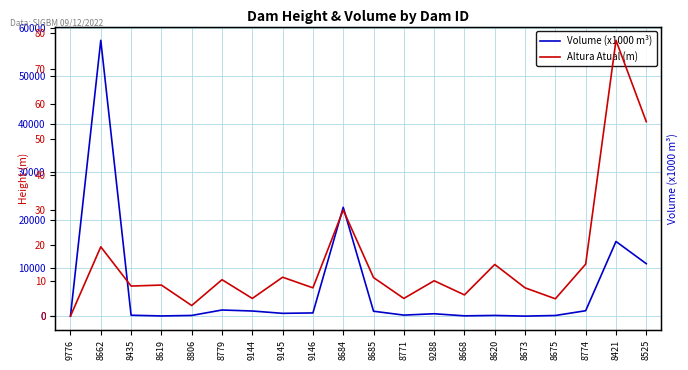

How many lines are shown in the chart?

2